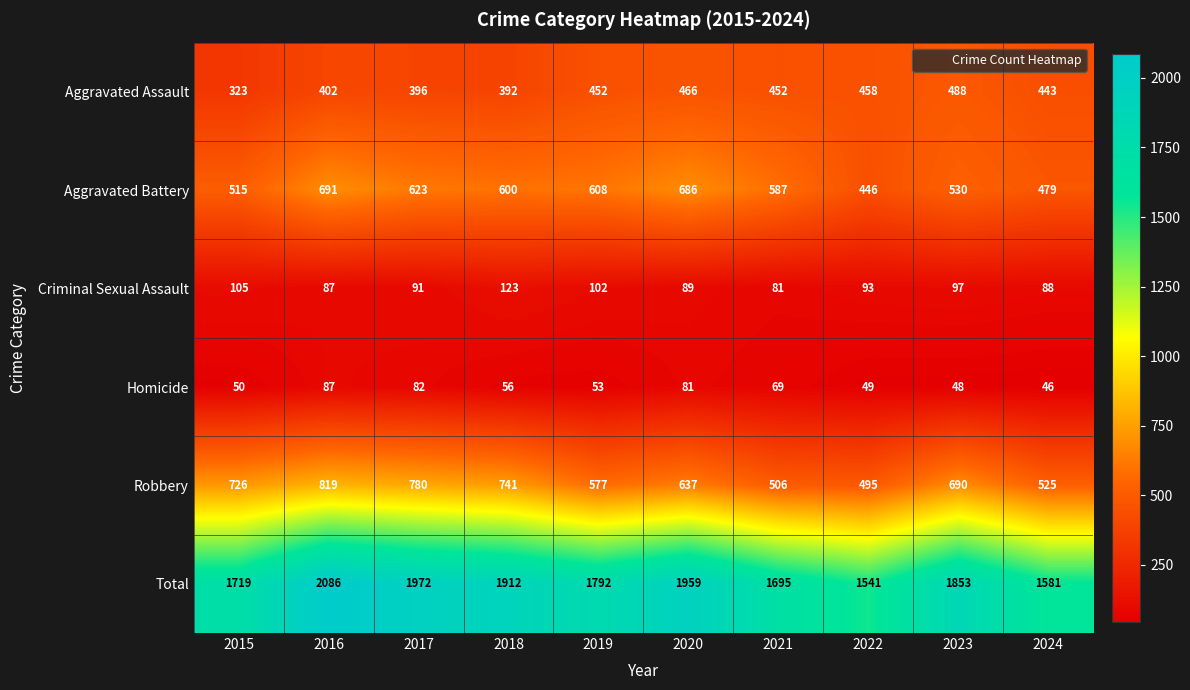

What is the total value across all series at 2023?

3706